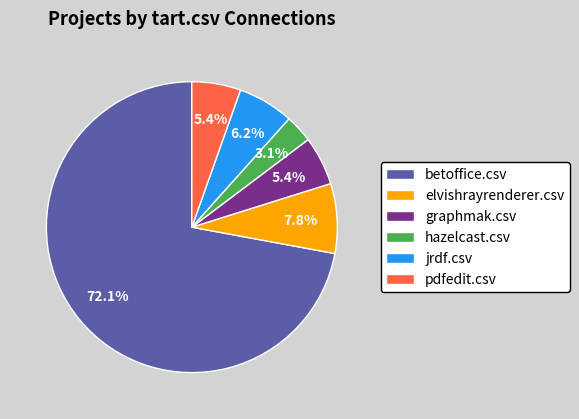

To the nearest percent, what is the average slice percentage?

17%